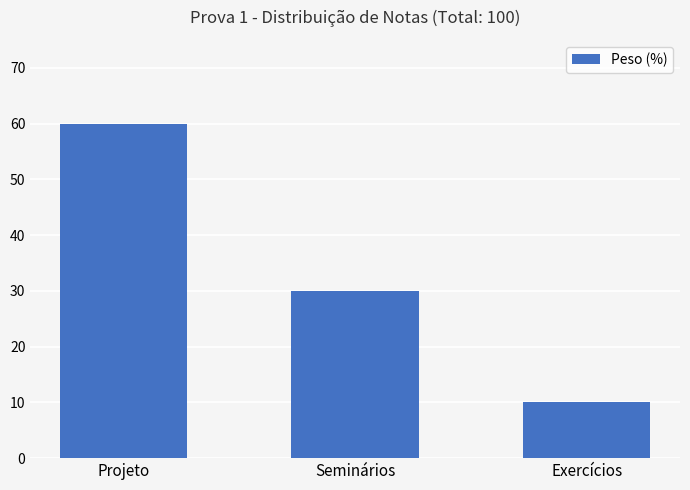

What is the difference between the values at Projeto and Seminários?

30